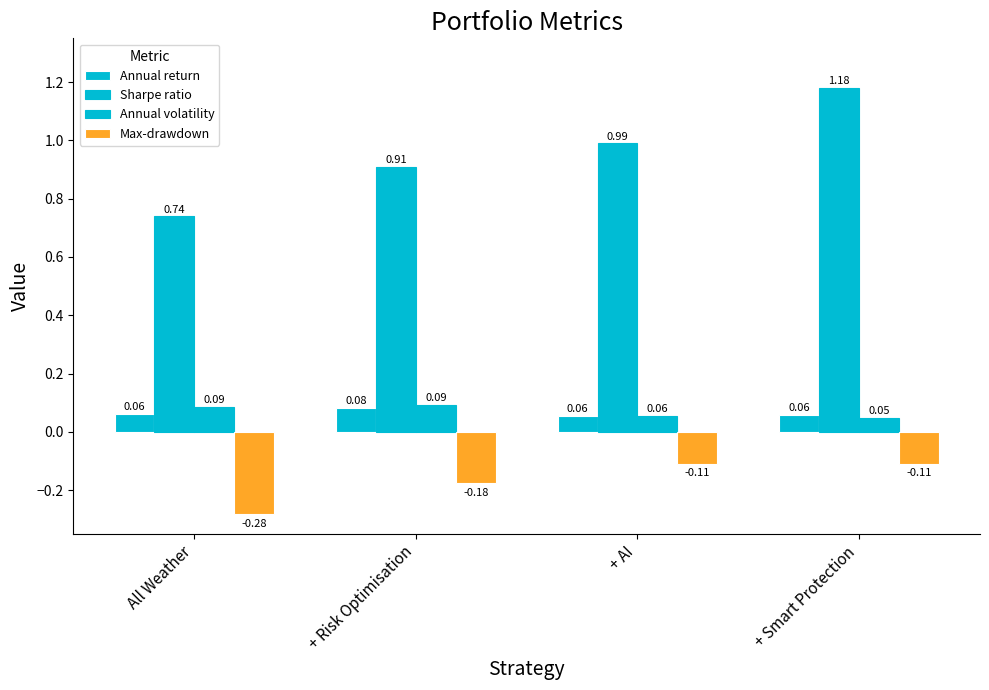

Count the number of categories in the chart.

4